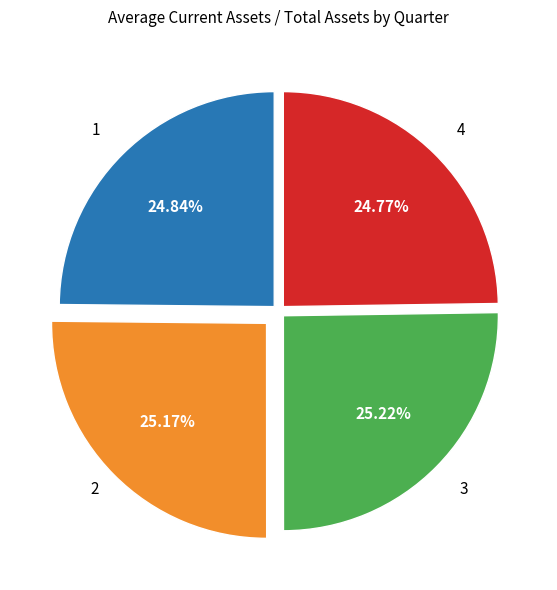

How many slices are in this pie chart?

4